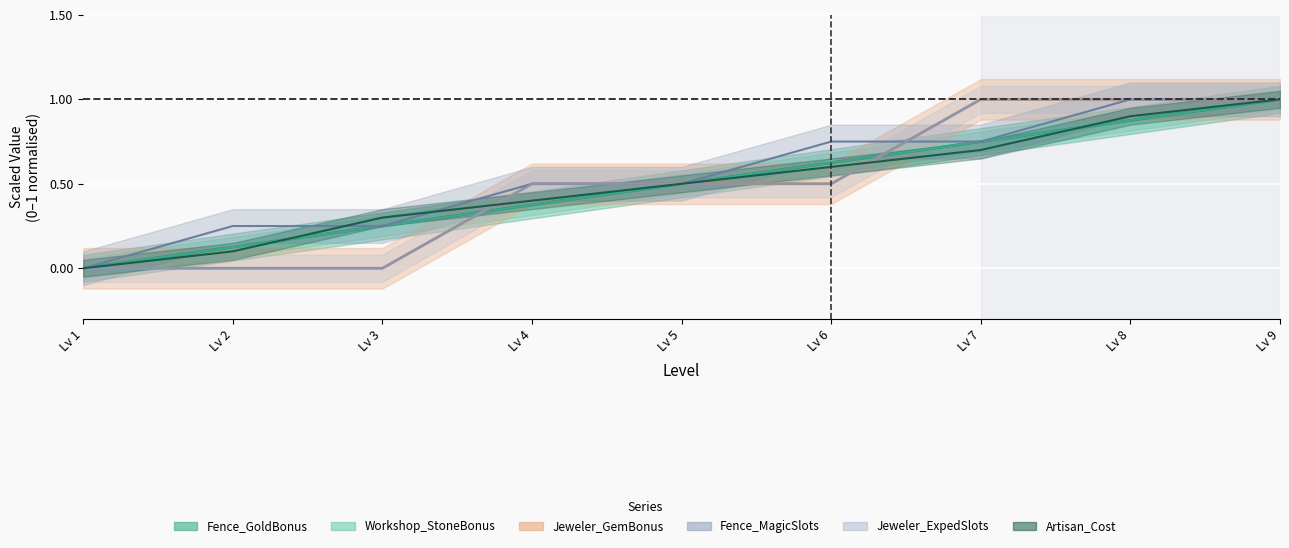

Which series has the widest spread of values?

Fence_GoldBonus